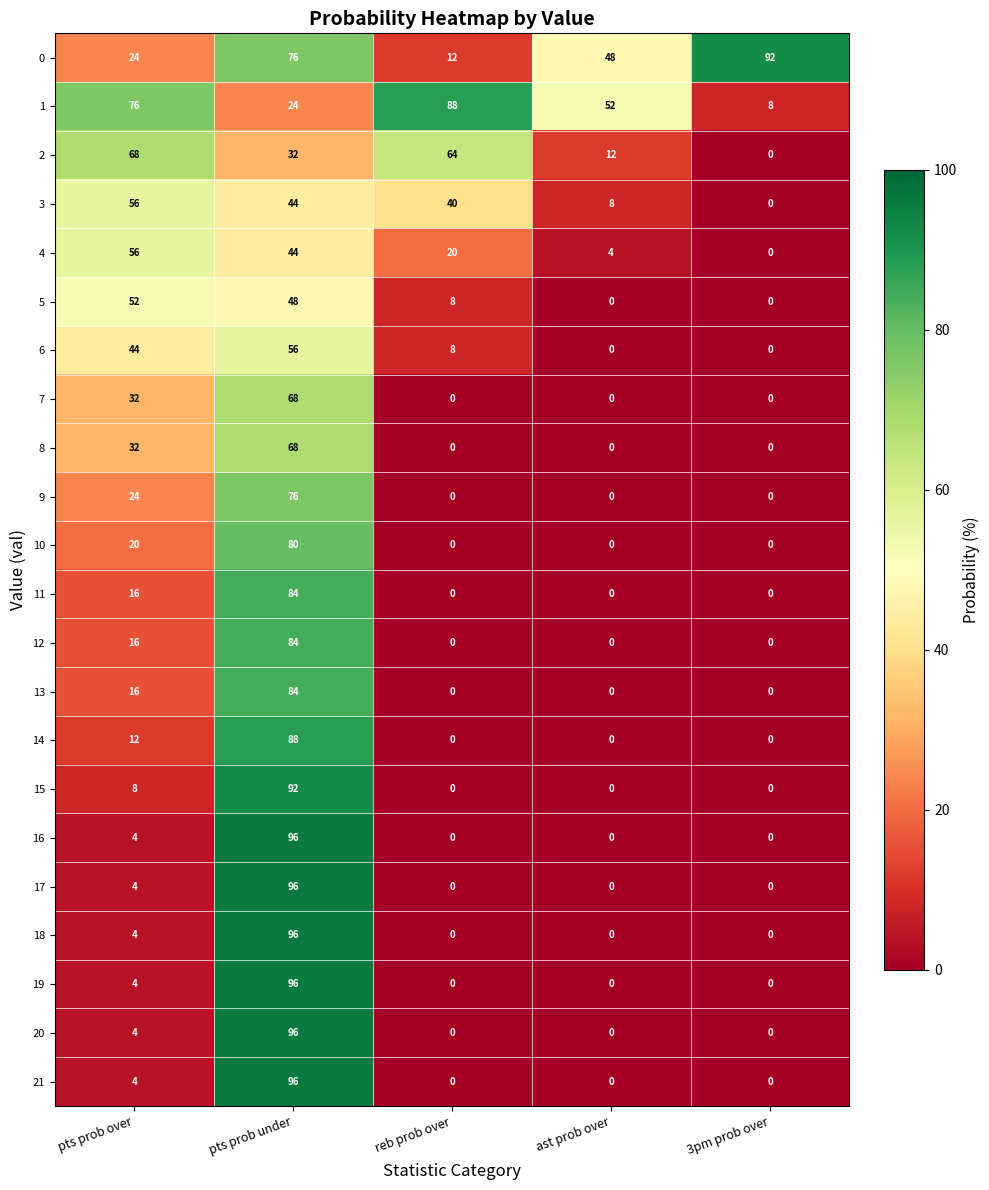

What is the difference between the second highest and second lowest values in the 5 series?

48